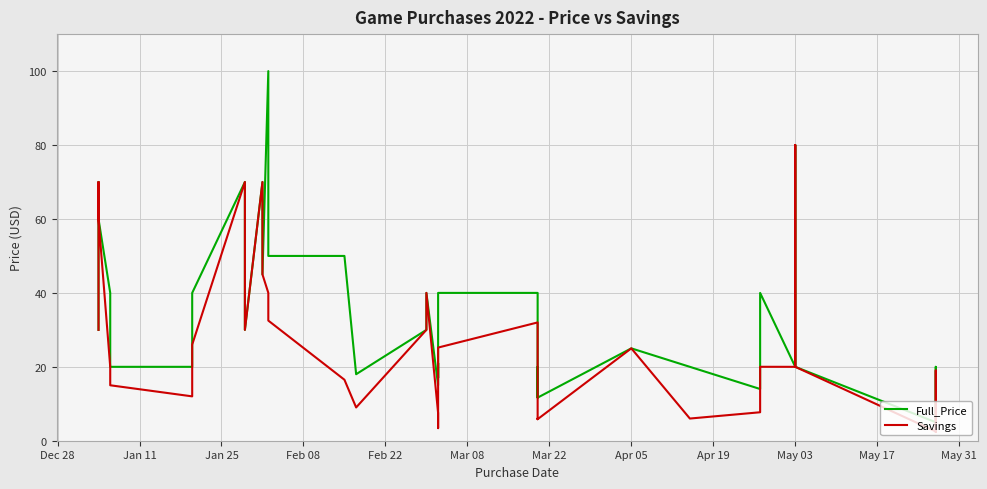

What is the smallest value displayed?

2.4